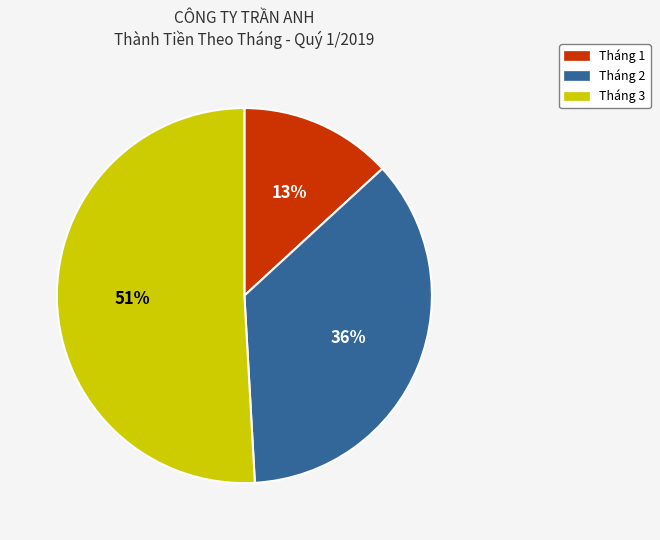

To the nearest percent, what is the average slice percentage?

33%